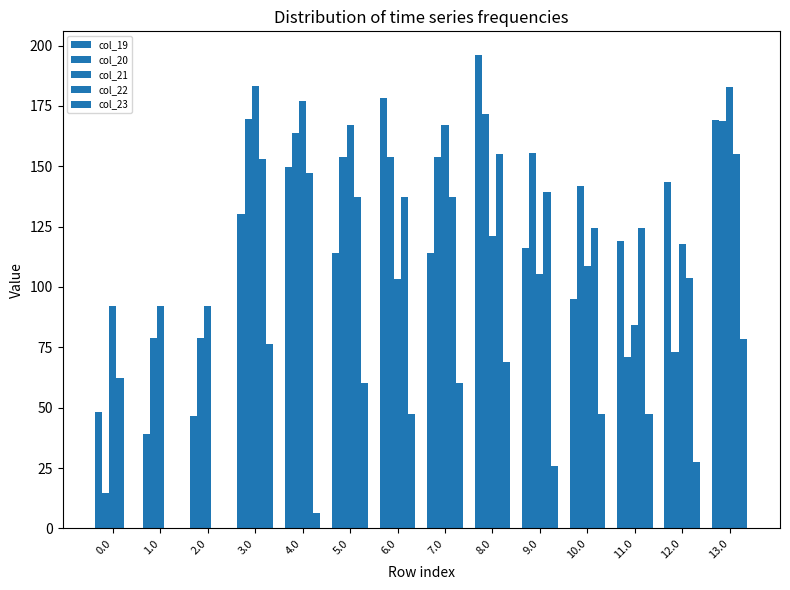

Count the number of data series in this chart.

5